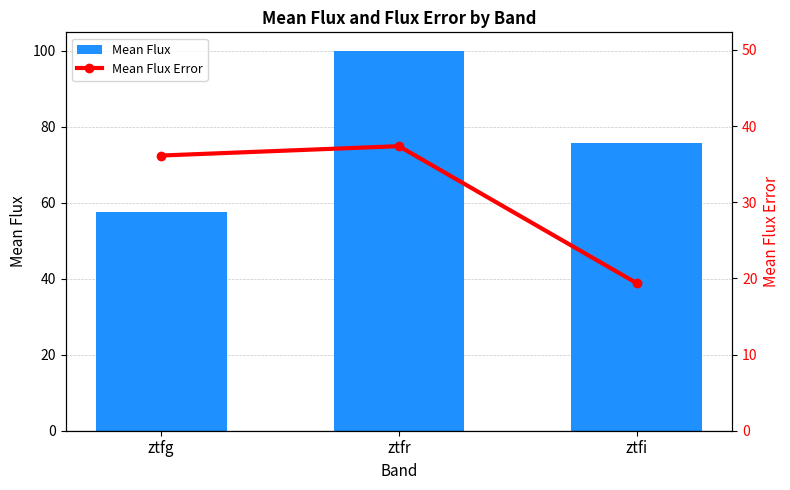

What is the label of the 3rd bar from the right?

ztfg